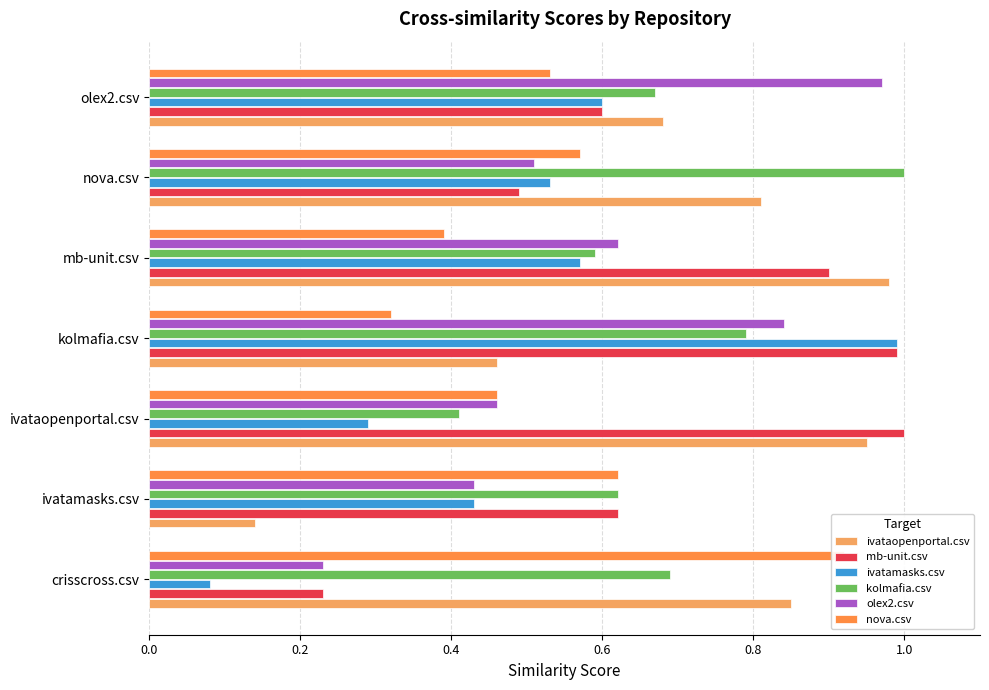

What is the label of the 2nd bar from the right?

nova.csv